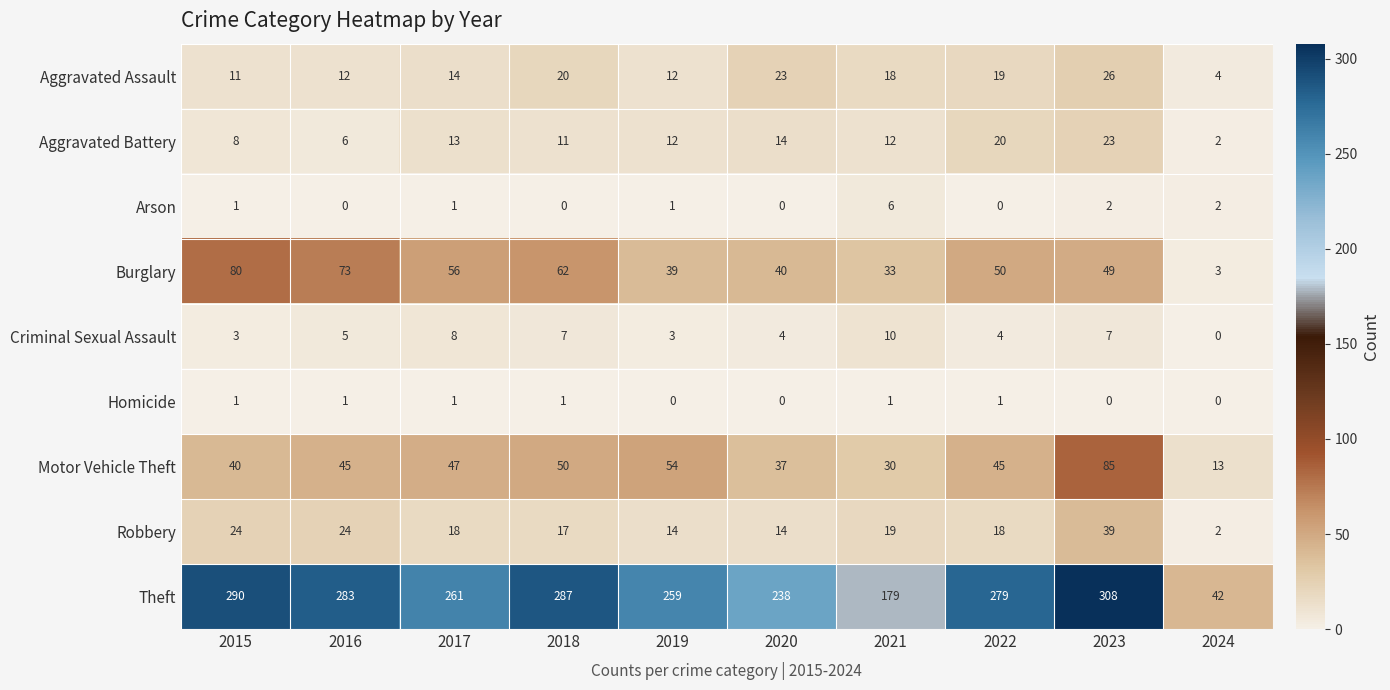

List the series in order of their peak value, highest first.

Theft, Motor Vehicle Theft, Burglary, Robbery, Aggravated Assault, Aggravated Battery, Criminal Sexual Assault, Arson, Homicide